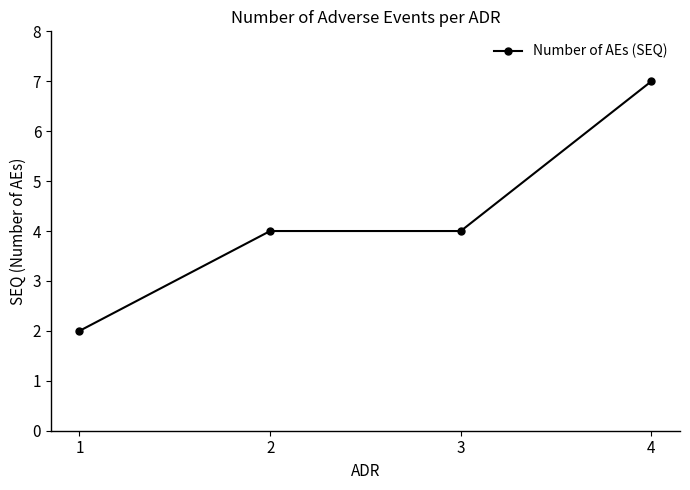

Which category has the lowest value across all series?

1